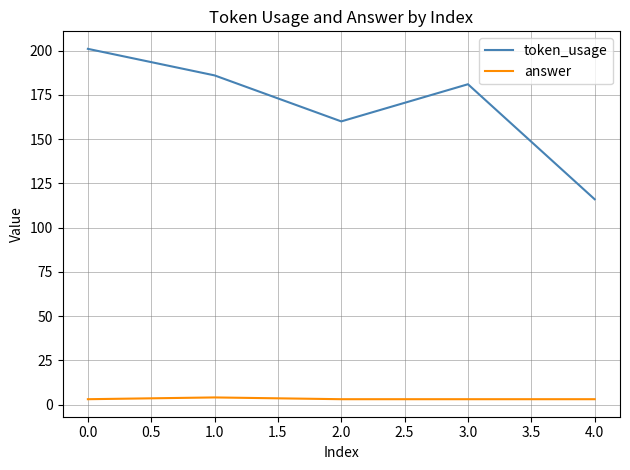

List the series in order of their overall mean, lowest first.

answer, token_usage